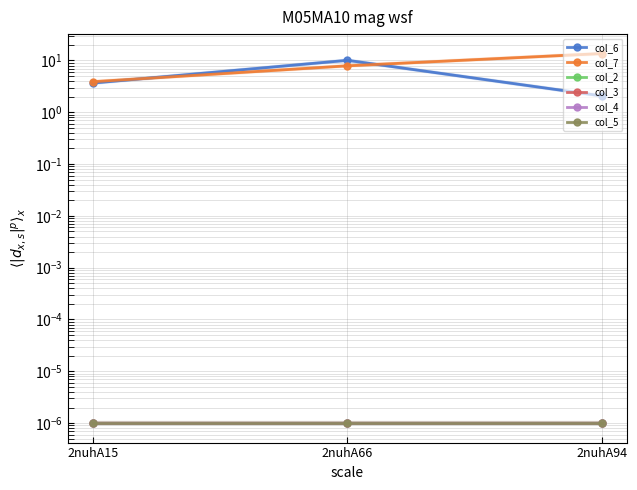

Rank the categories by col_2 value from lowest to highest.

2nuhA15, 2nuhA66, 2nuhA94